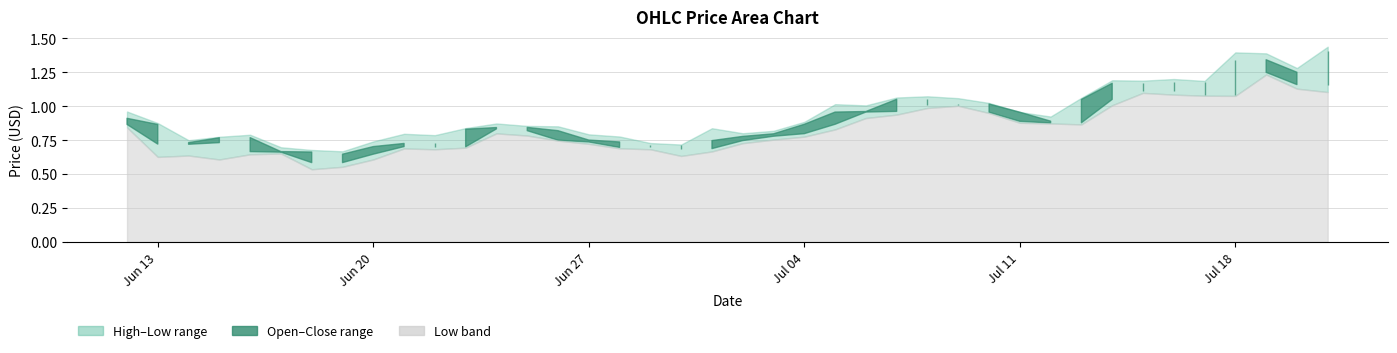

List the series in order of their peak value, highest first.

high, close, open, low